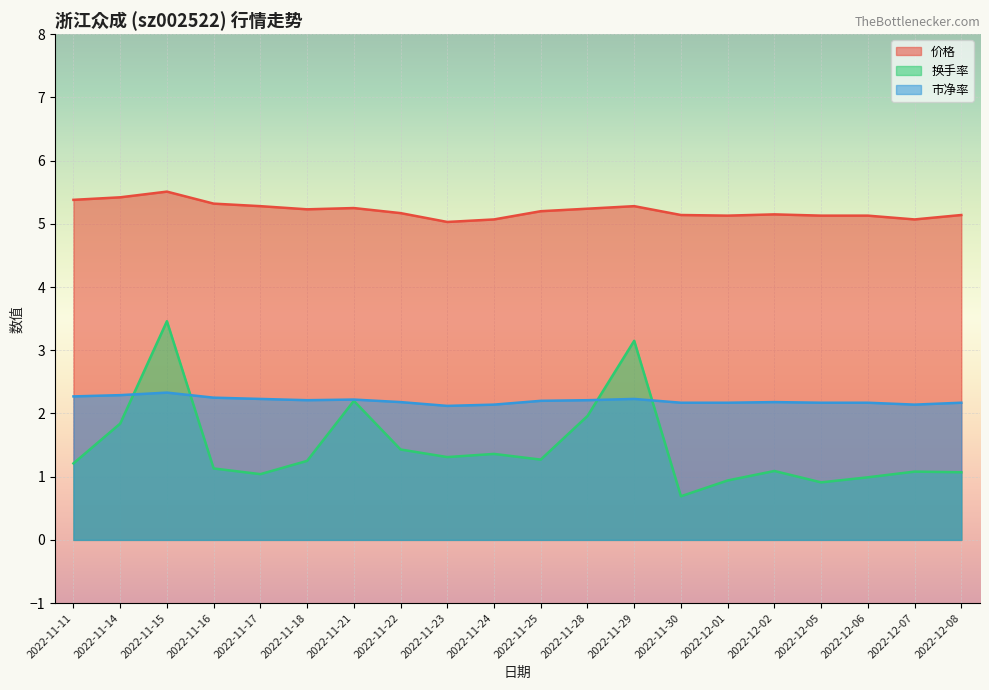

What is the total value across all series at 2022-11-17?

8.6